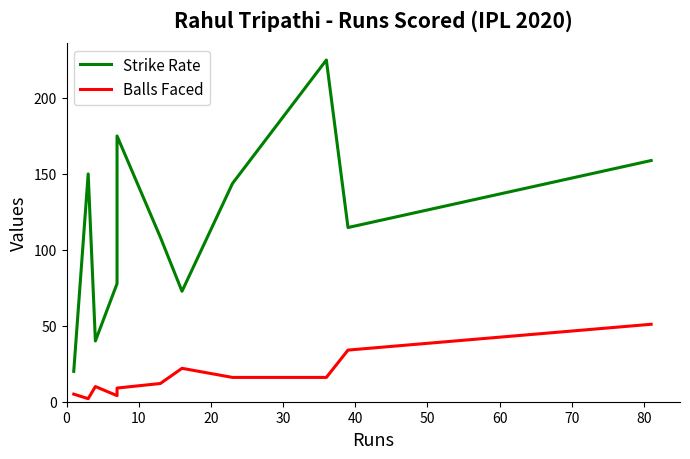

Reading left to right, list all the values displayed in this chart.

Strike Rate: 20.0	150.0	40.0	77.8	175.0	108.3	72.7	143.8	225.0	114.7	158.8
Balls Faced: 5.0	2.0	10.0	4.0	9.0	12.0	22.0	16.0	16.0	34.0	51.0